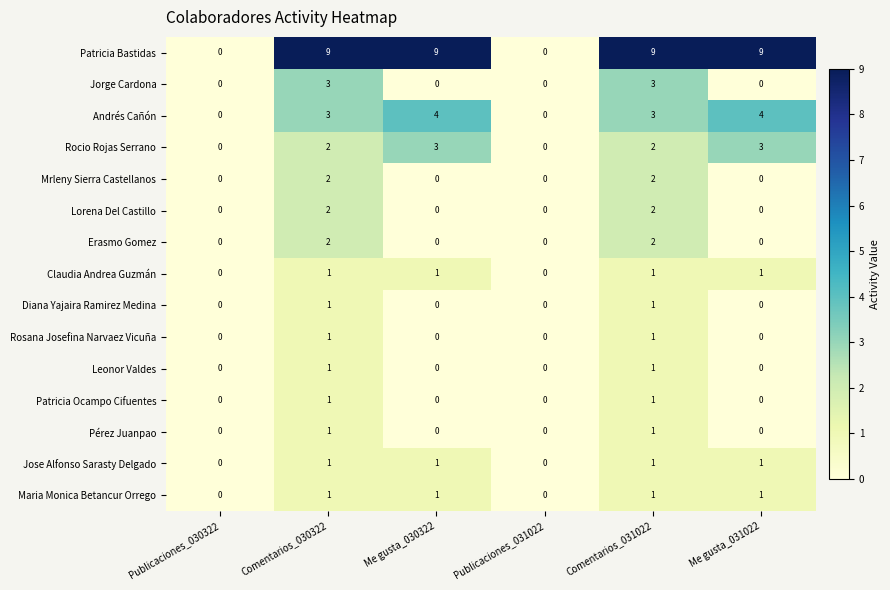

Count the Lorena Del Castillo values in the range 0 to 2.

6